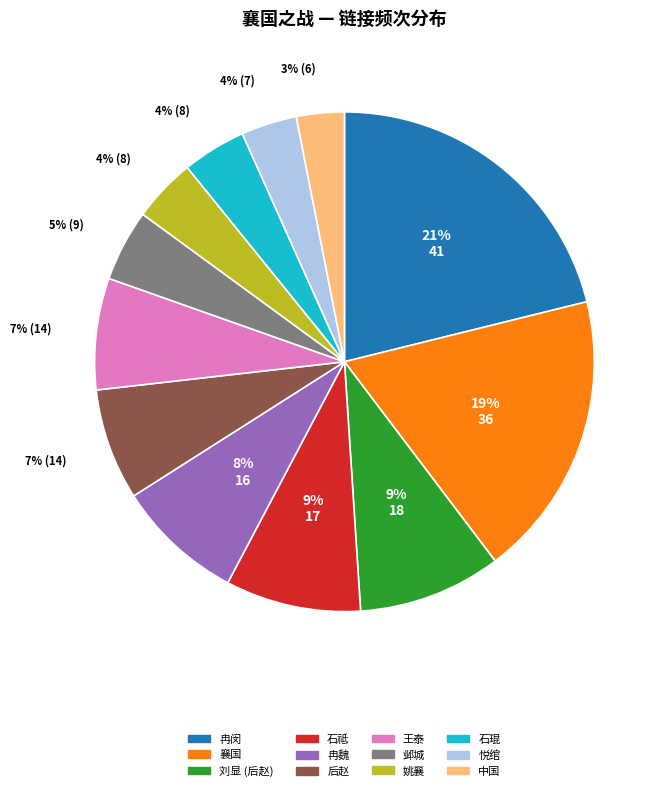

To the nearest percent, what portion does 石祗 represent?

9%